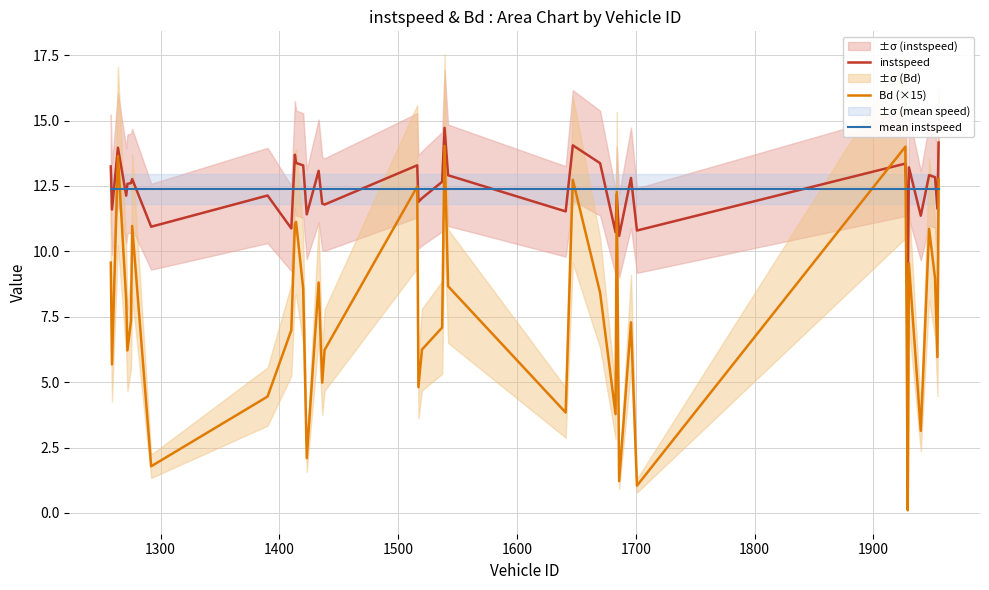

Reading left to right, transcribe all the data shown in this chart.

instspeed: 13.2	11.6	14.0	12.1	12.6	12.6	12.8	10.9	12.1	10.9	13.7	13.4	13.3	11.4	13.1	11.8	11.8	13.3	11.9	12.0	12.7	14.7	12.9	11.5	14.1	13.4	10.7	12.2	10.6	12.8	10.8	13.4	12.1	8.7	13.2	11.4	12.9	12.8	11.6	14.2
Bd (×15): 9.6	5.7	13.6	8.1	6.2	7.3	11.0	1.8	4.5	7.0	11.0	11.1	8.6	2.1	8.8	5.0	6.2	12.5	4.8	6.2	7.1	14.0	8.7	3.8	12.7	8.4	3.8	12.3	1.2	7.3	1.0	14.0	7.6	0.1	9.5	3.1	10.9	9.0	6.0	12.8
mean instspeed: 12.4	12.4	12.4	12.4	12.4	12.4	12.4	12.4	12.4	12.4	12.4	12.4	12.4	12.4	12.4	12.4	12.4	12.4	12.4	12.4	12.4	12.4	12.4	12.4	12.4	12.4	12.4	12.4	12.4	12.4	12.4	12.4	12.4	12.4	12.4	12.4	12.4	12.4	12.4	12.4